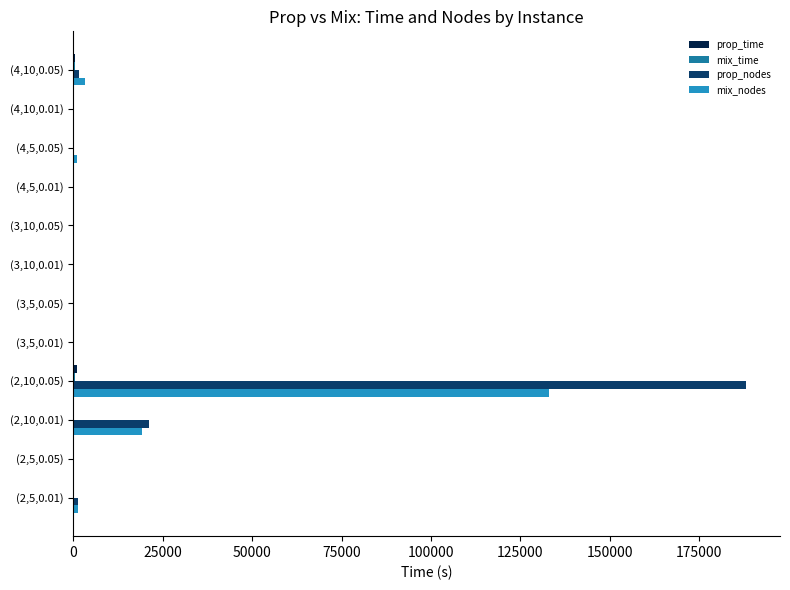

Which series has the largest total across all categories?

prop_nodes